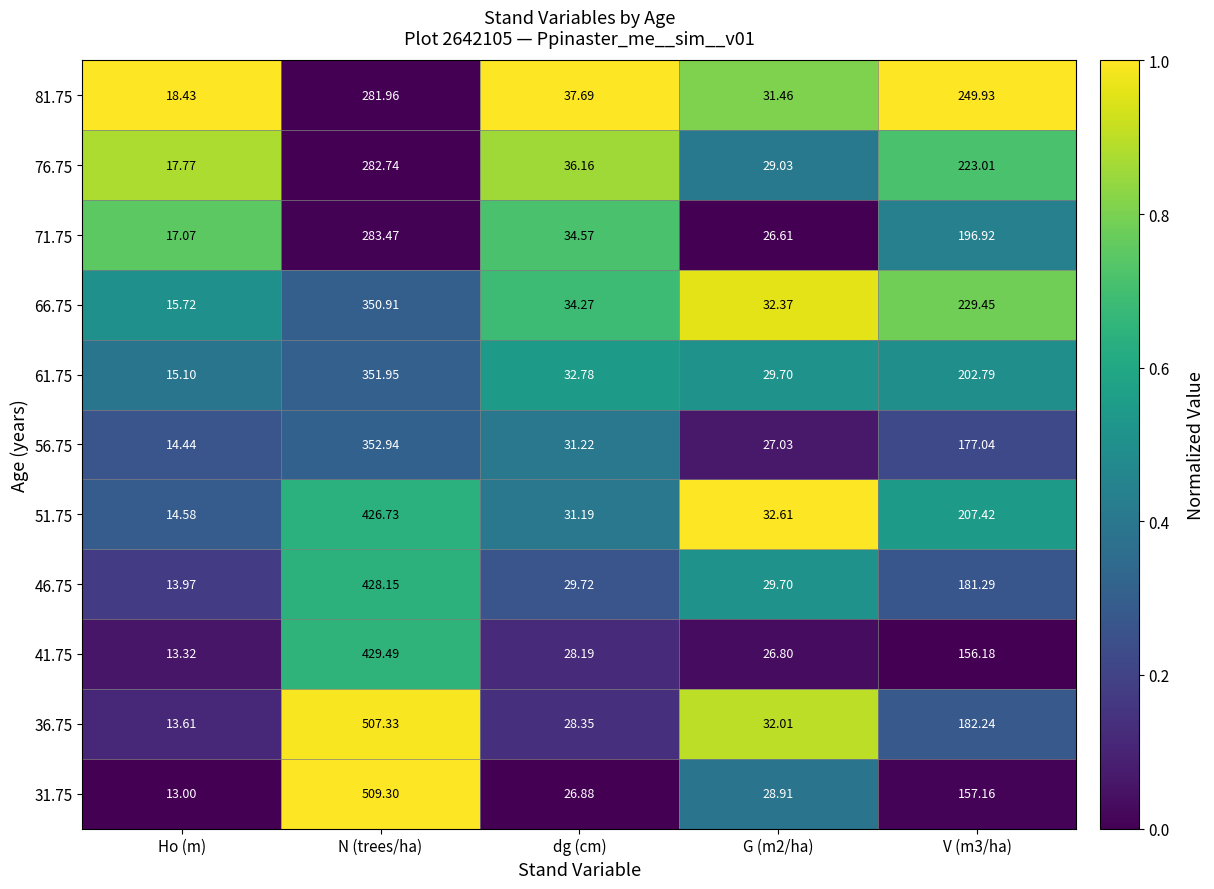

At which category is the sum across all series the highest?

N (trees/ha)